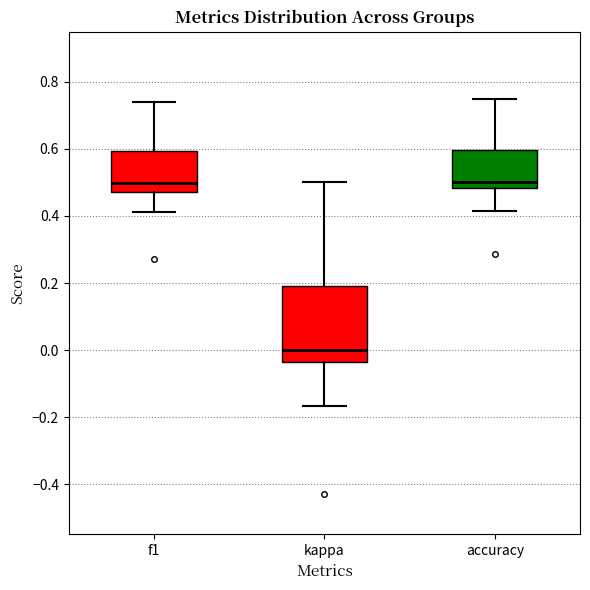

Which box's median line is the lowest?

kappa